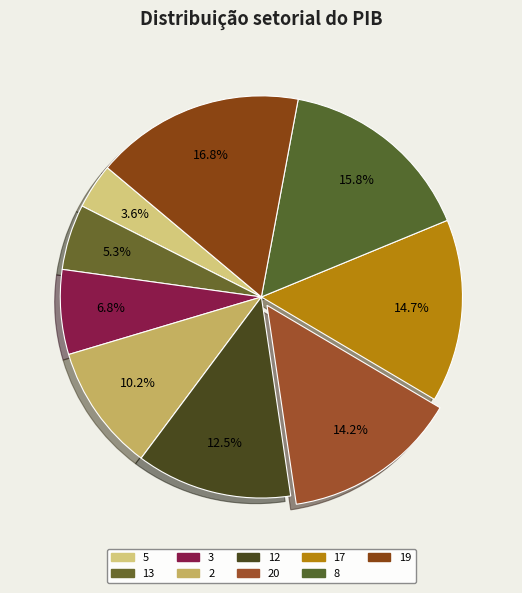

Between 17 and 8, which is larger?

8